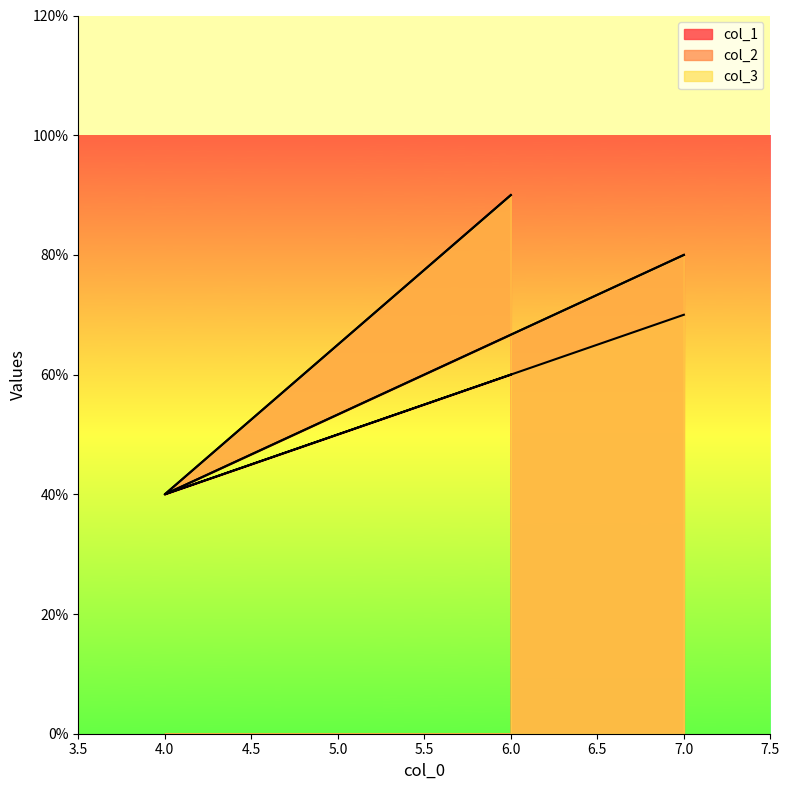

The value of col_3 at 6 is 9. True or false?

True